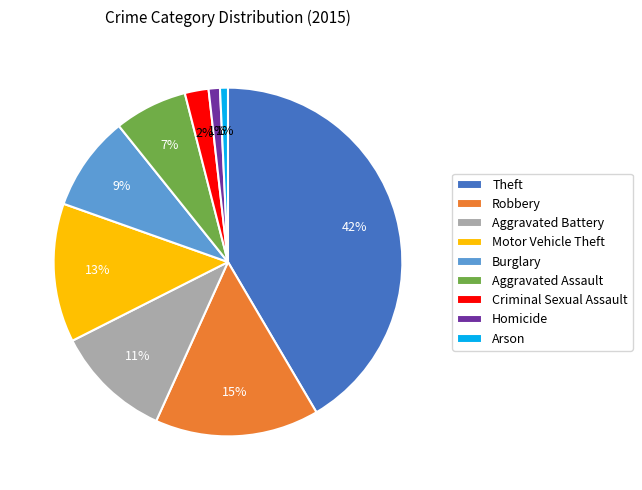

To the nearest percent, what is the difference between the largest and smallest slice percentages?

41%